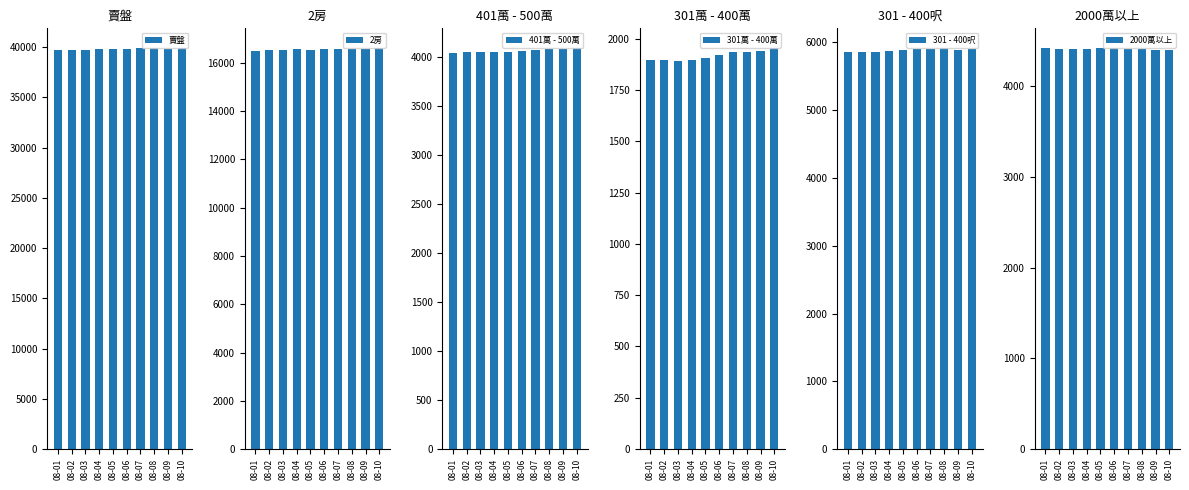

The value of 賣盤 at 08-04 is 18928. True or false?

False